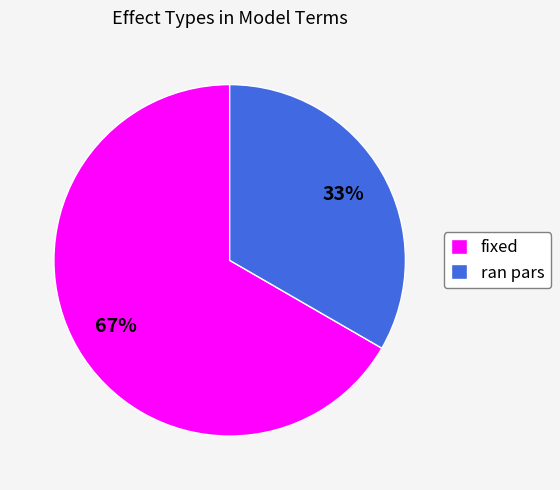

The fixed slice represents 67% of the pie. True or false?

True